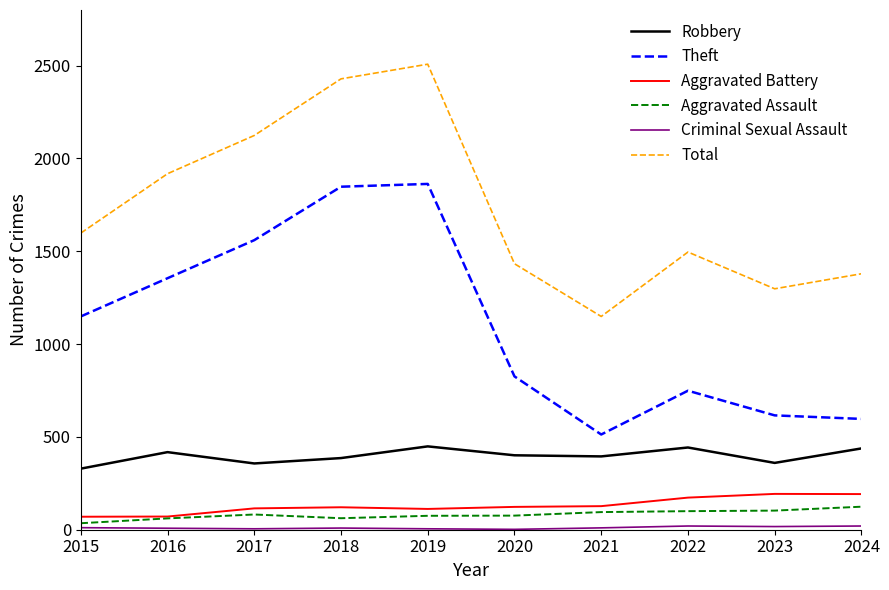

What is the difference between the Theft values at 2022 and 2016?

606